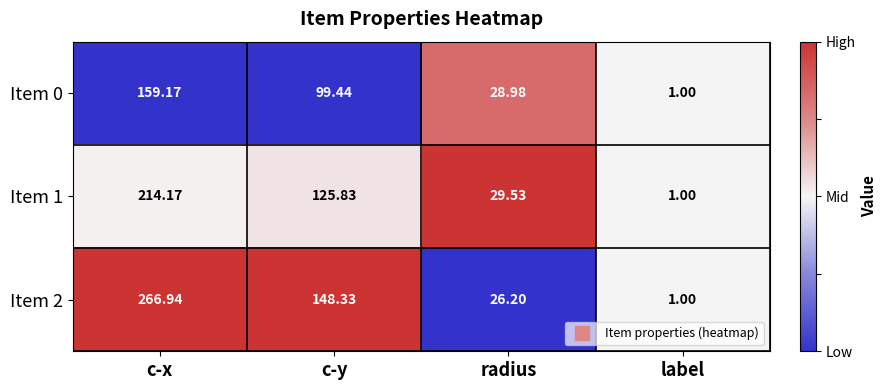

Is the value of Item 1 at label greater than the value of Item 2 at c-y?

No